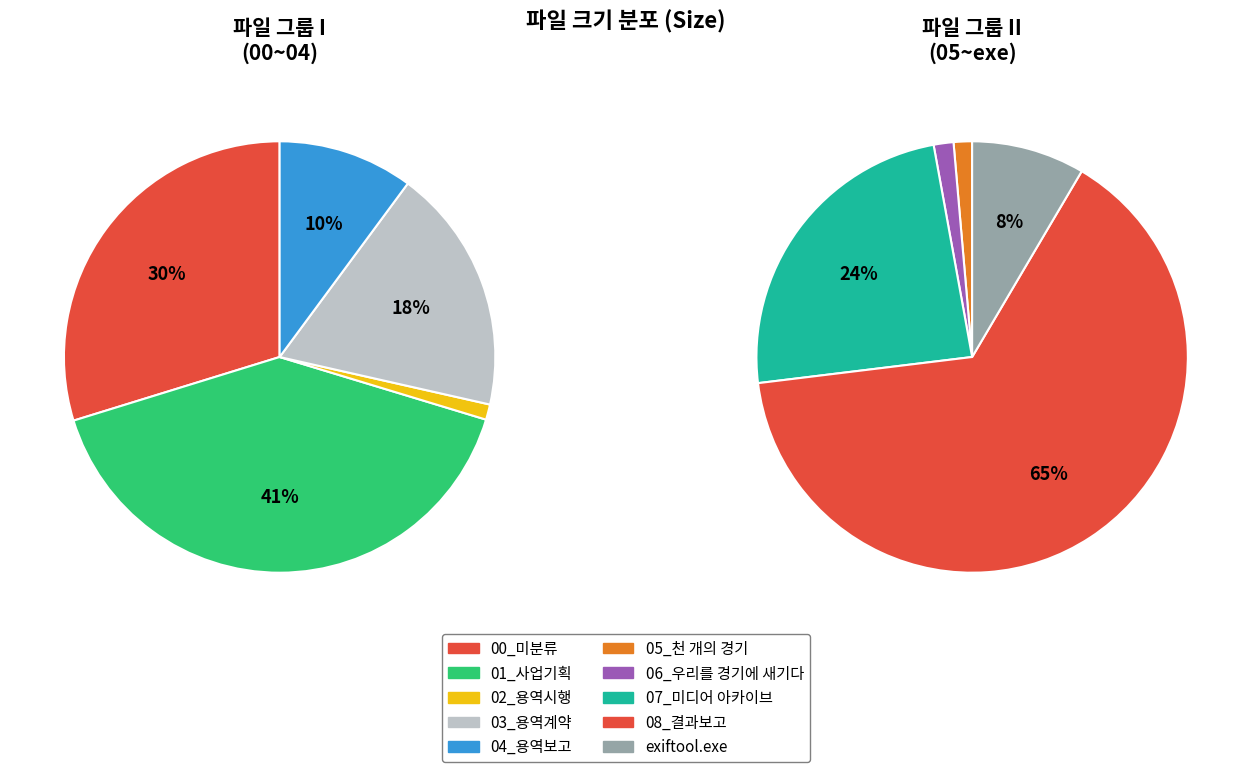

To the nearest percent, what percentage of the pie is 02_용역시행?

1%